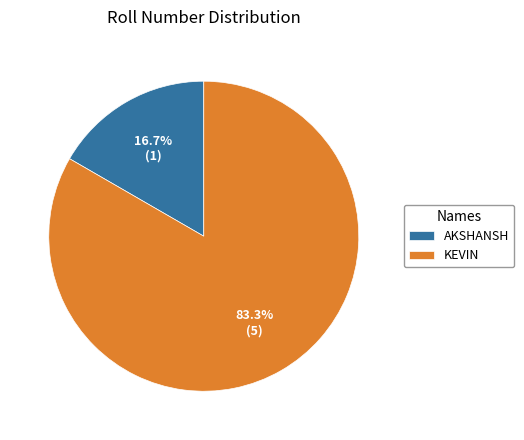

How many slices are in this pie chart?

2